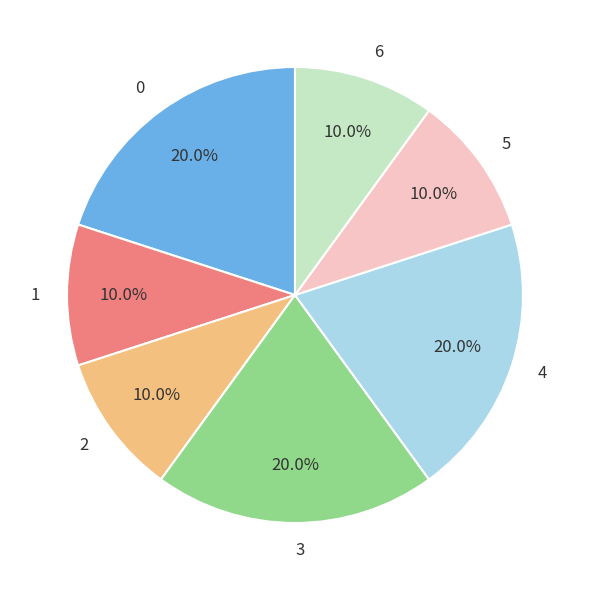

What percentage is the 4 slice, to the nearest percent?

20%